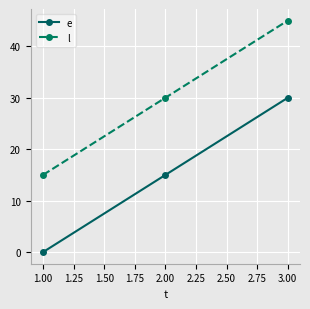

What are all the series names shown in the legend?

e, l